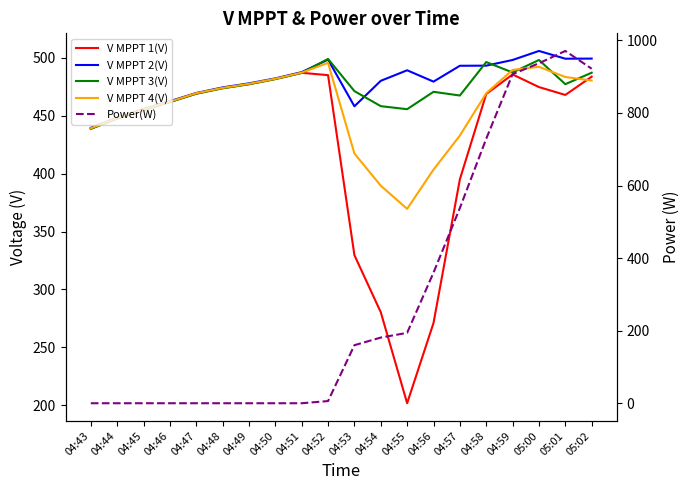

Reading right to left, extract all data points from this chart.

V MPPT 1(V): 483.8	468.0	474.8	485.7	468.8	395.1	271.0	201.7	280.3	329.6	485.1	487.1	481.8	477.4	474.0	469.1	462.0	455.1	447.7	438.9
V MPPT 2(V): 499.4	499.3	506.0	498.2	493.3	493.2	479.5	489.3	480.2	458.2	498.5	487.7	482.3	478.0	474.5	469.7	462.6	455.7	448.4	439.6
V MPPT 3(V): 487.2	477.3	498.2	487.4	496.4	467.5	470.7	455.7	458.3	471.3	499.1	487.0	481.7	477.2	473.7	469.1	461.8	455.0	447.6	438.7
V MPPT 4(V): 480.4	483.5	492.3	489.6	469.5	432.9	403.5	369.6	389.6	417.4	495.7	487.3	482.0	477.6	474.1	469.5	462.2	455.4	448.1	439.2
Power(W): 922.0	971.0	937.0	907.0	729.0	538.0	360.0	194.0	181.0	160.0	6.0	0.0	0.0	0.0	0.0	0.0	0.0	0.0	0.0	0.0